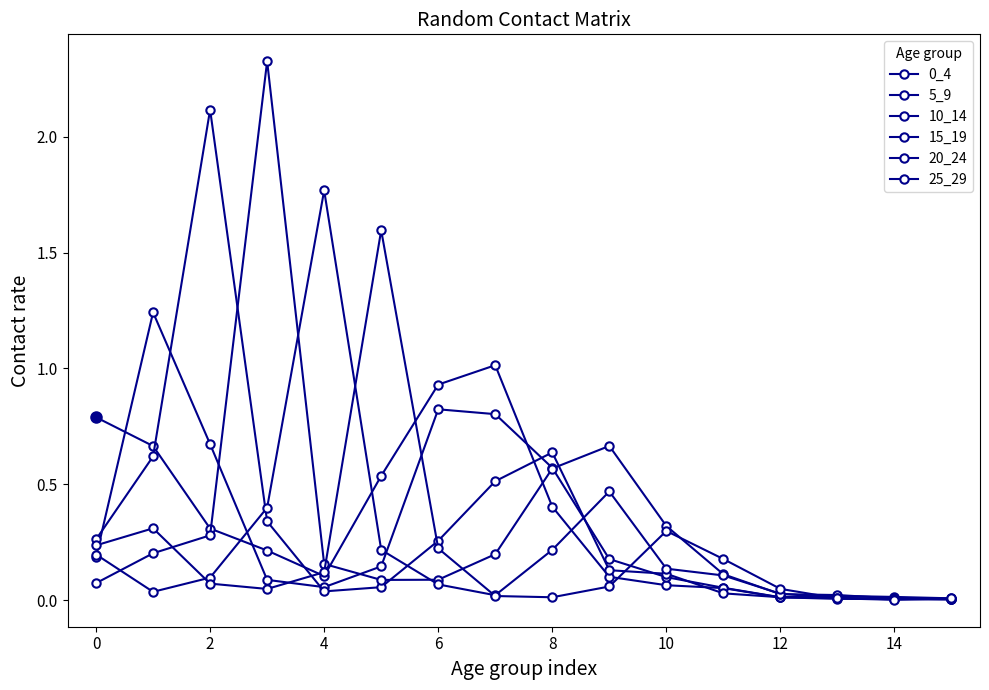

At which label is 10_14 closest to 1?

8